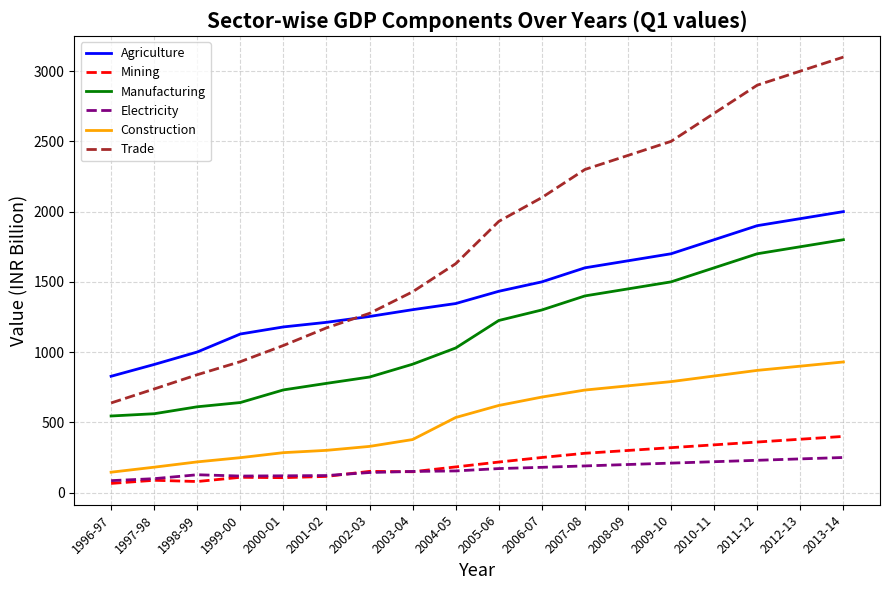

Count the number of categories in the chart.

18